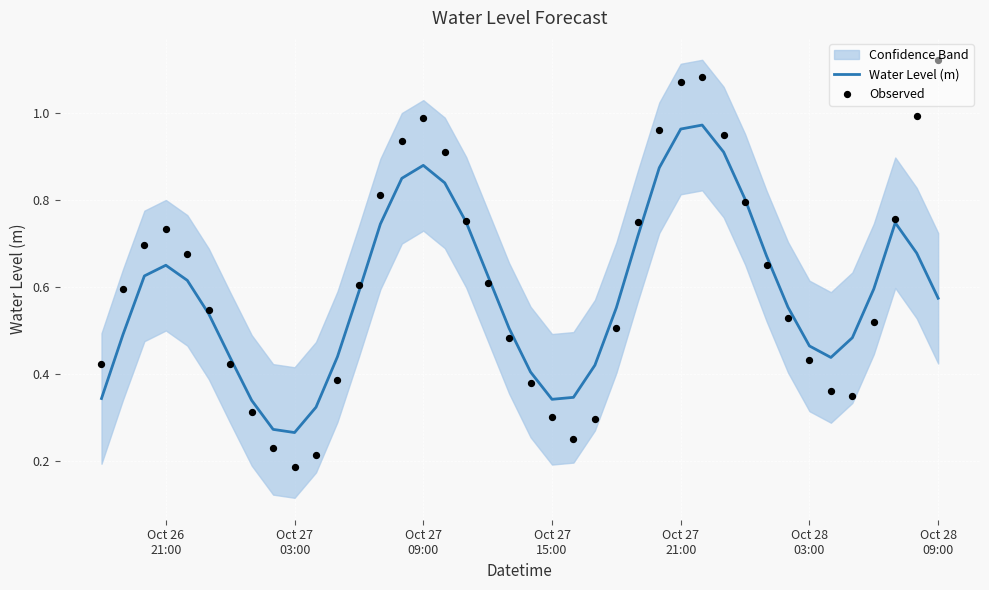

At how many categories does at least one series exceed 0?

40